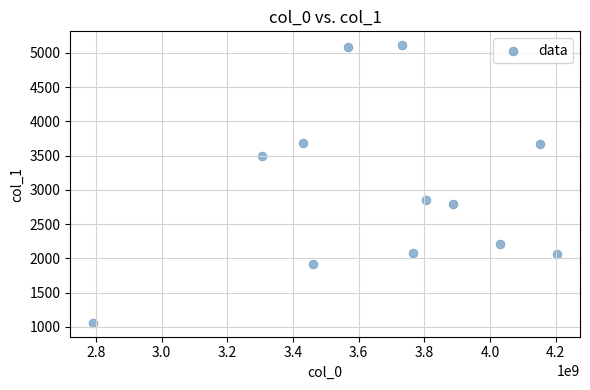

What is the range of X values (max minus min)?

1410986742.5